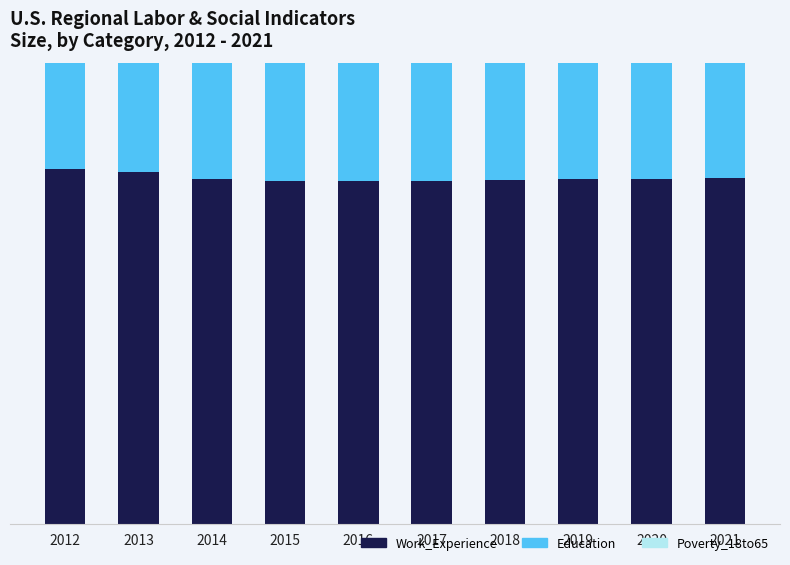

How many series are shown in this chart?

3